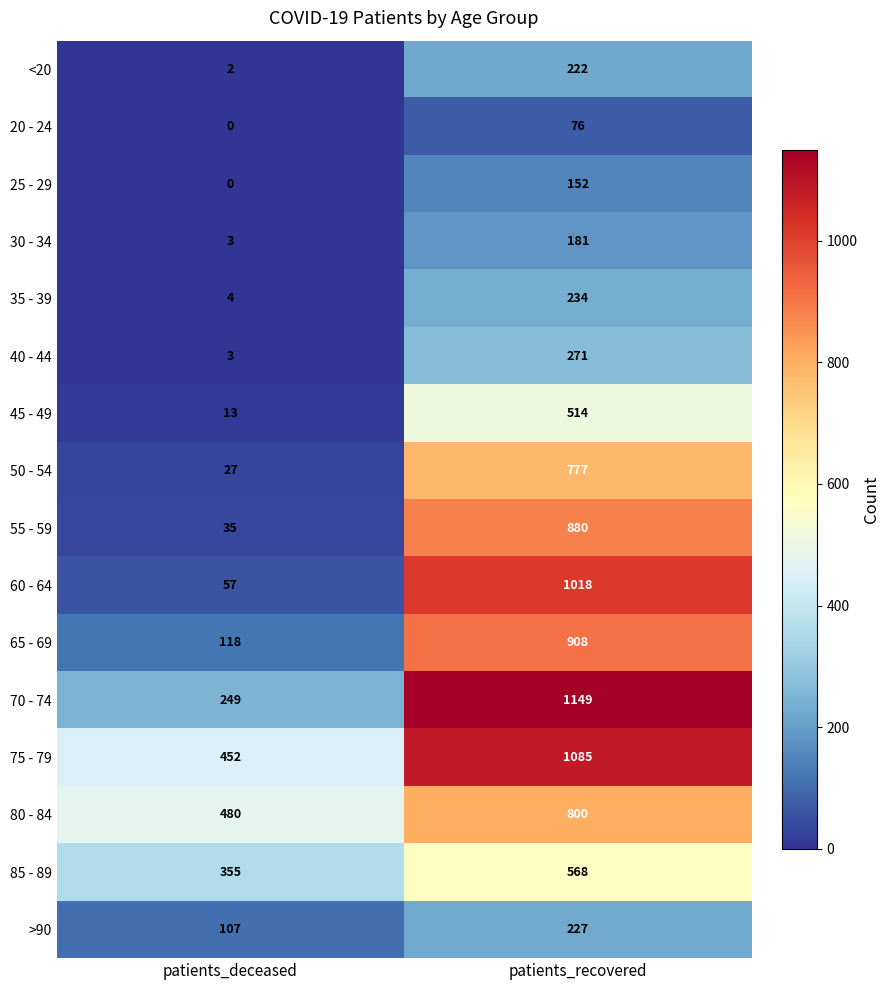

At which category is the sum across all series the highest?

patients_recovered